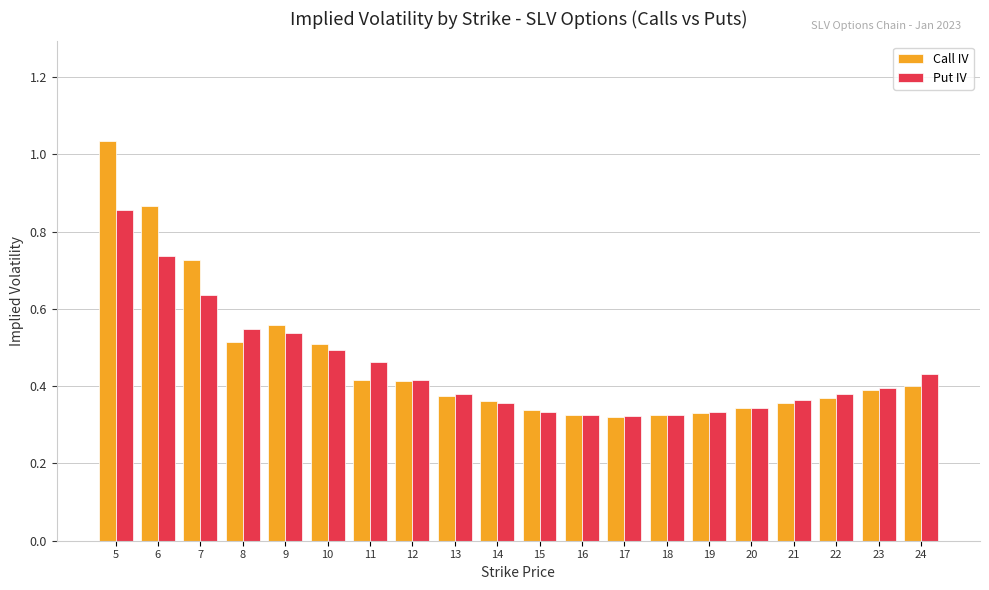

How many categories are shown in the chart?

20